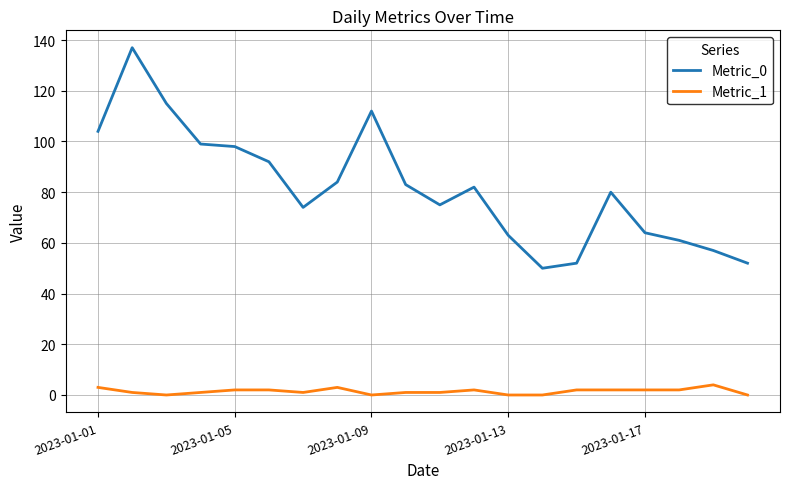

Which series has the largest total across all categories?

Metric_0